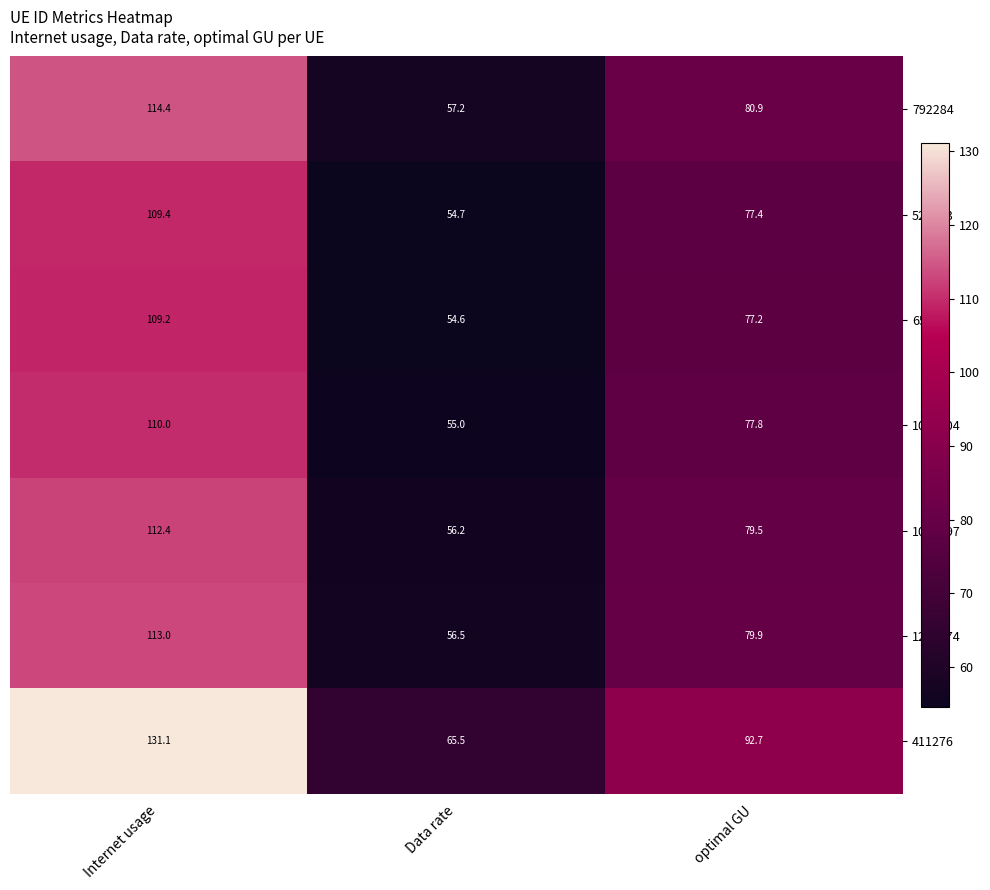

At which label does 1022697 reach its minimum?

Data rate